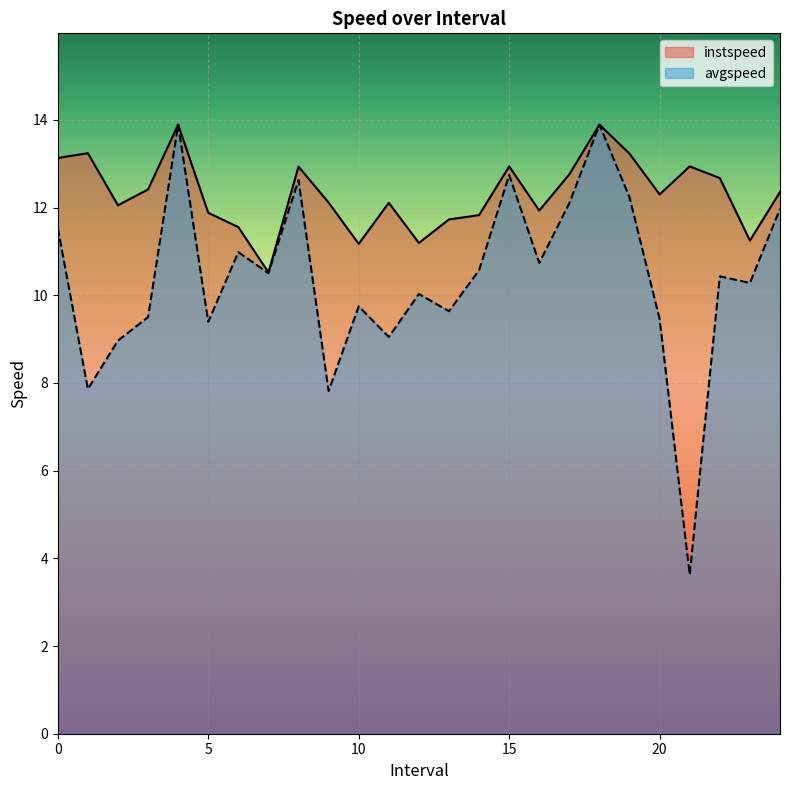

How many lines are shown in the chart?

2